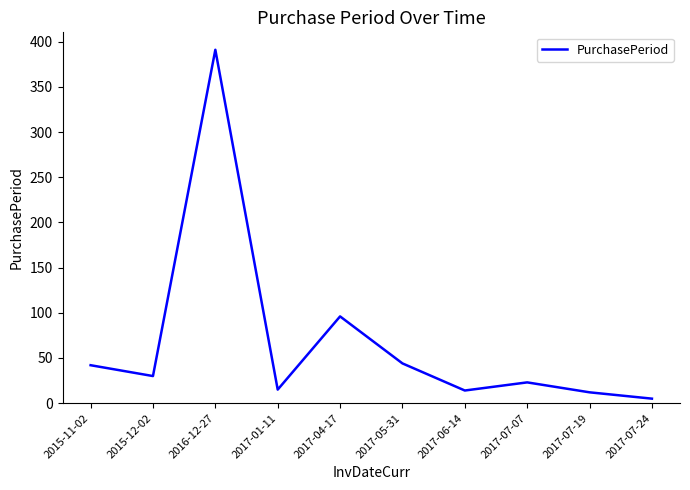

What is the change in value from 2015-11-02 to 2017-06-14?

-28